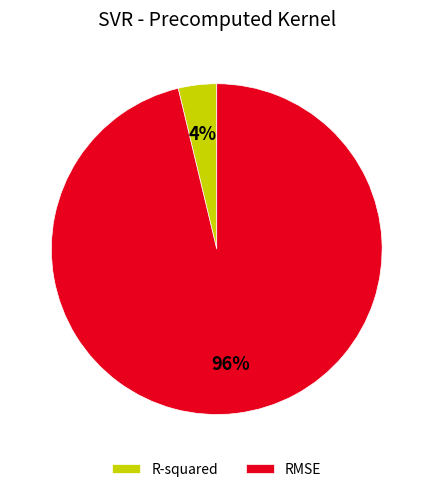

Combined, do RMSE and R-squared account for over 50%?

Yes